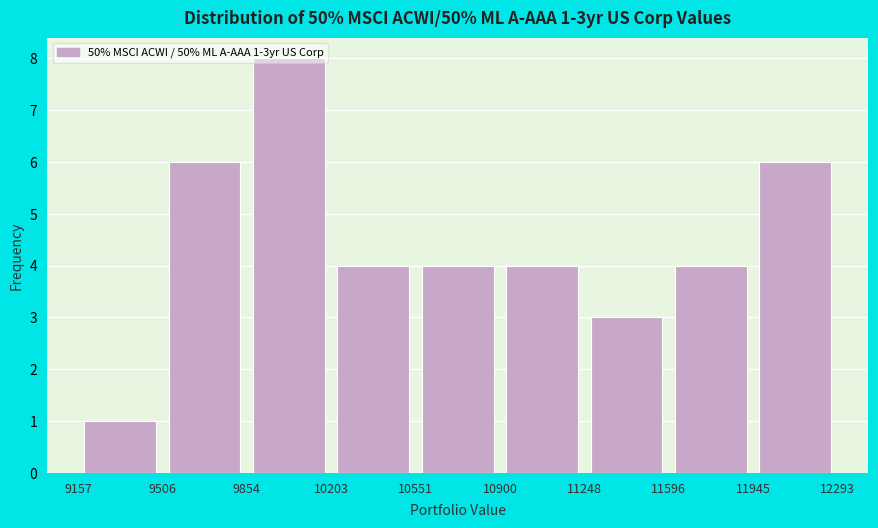

Over which range of the x-axis is the bar tallest?

9854 to 10203